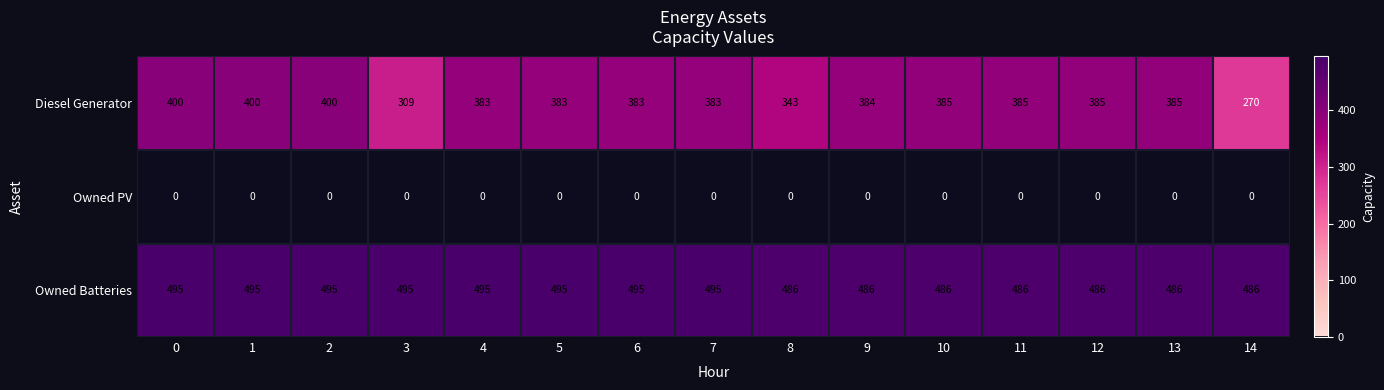

Which series has the largest total across all categories?

Owned Batteries